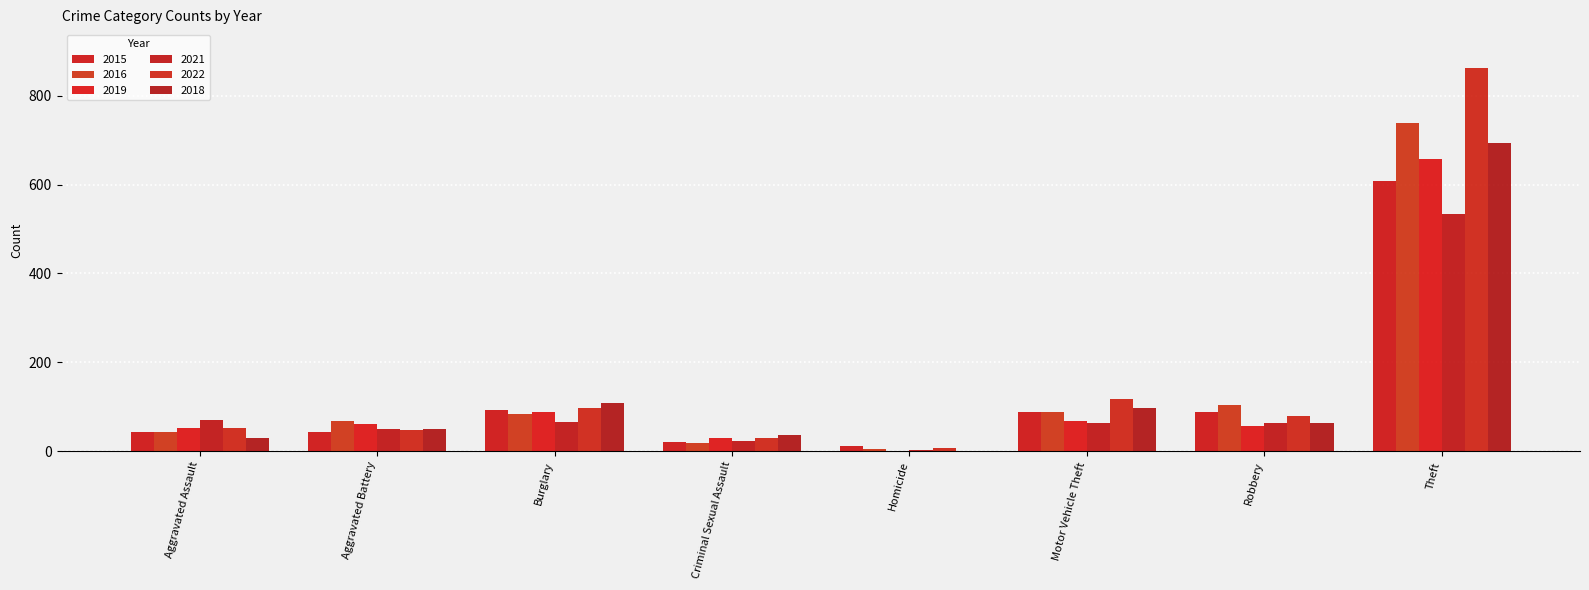

Count the number of data series in this chart.

6